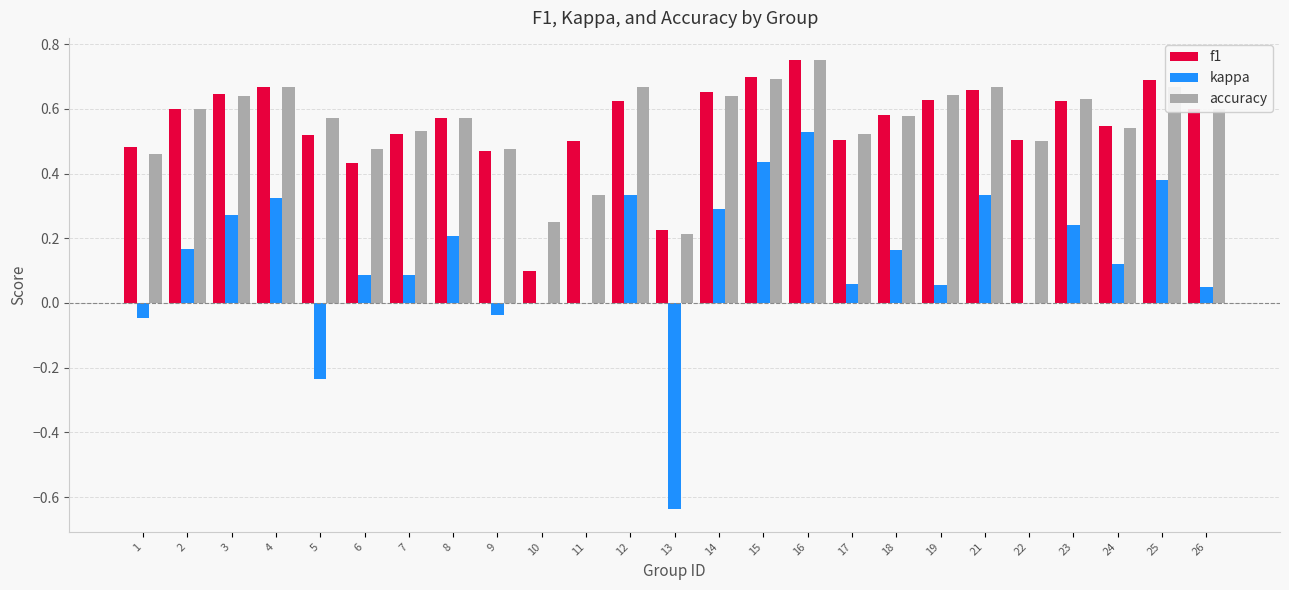

Is the value of f1 at 5 greater than the value of accuracy at 23?

No